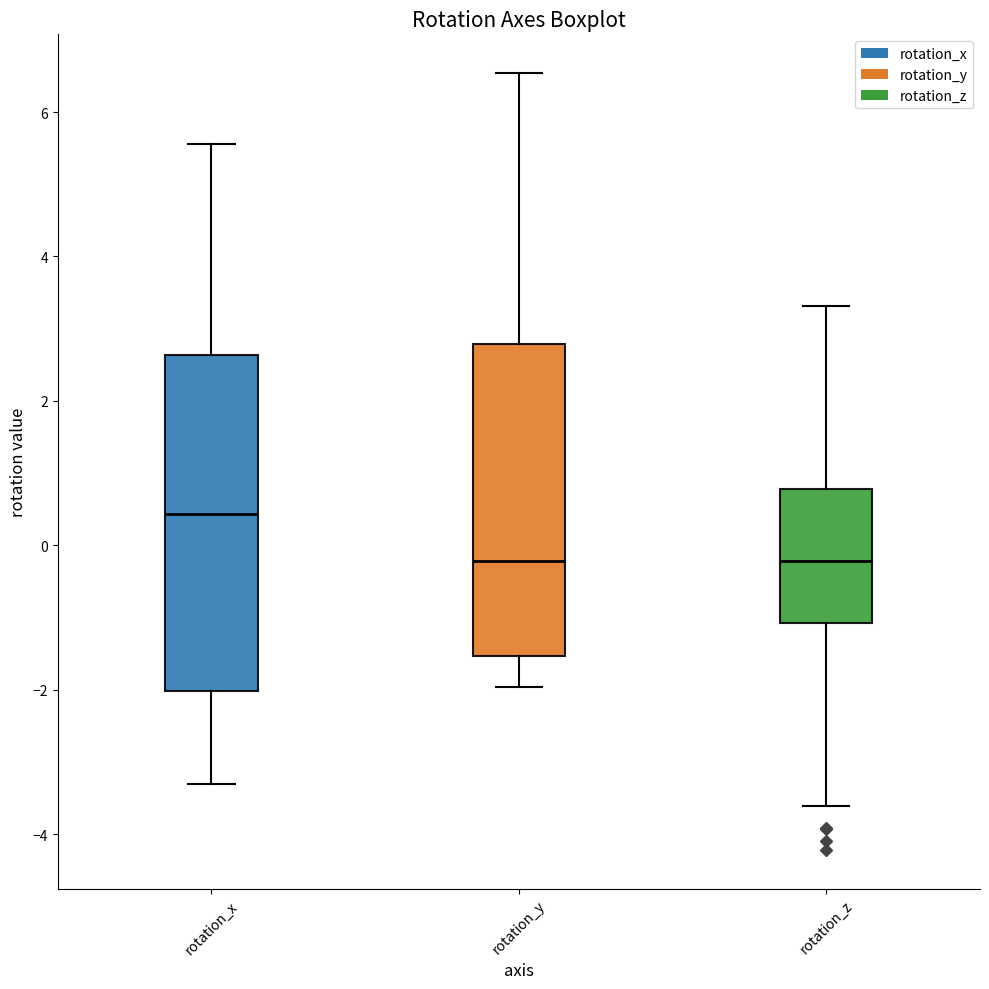

Reading left to right, read every box against the y-axis: the position of its median line, the range the box covers, and the ends of its whiskers. The values are not printed on the chart, so give them approximately, as read against the axis.

rotation_x: median 0.4, box -2.0 to 2.6, whiskers -3.4 to 5.6
rotation_y: median -0.2, box -1.6 to 2.8, whiskers -2.0 to 6.6
rotation_z: median -0.2, box -1.0 to 0.8, whiskers -3.6 to 3.4